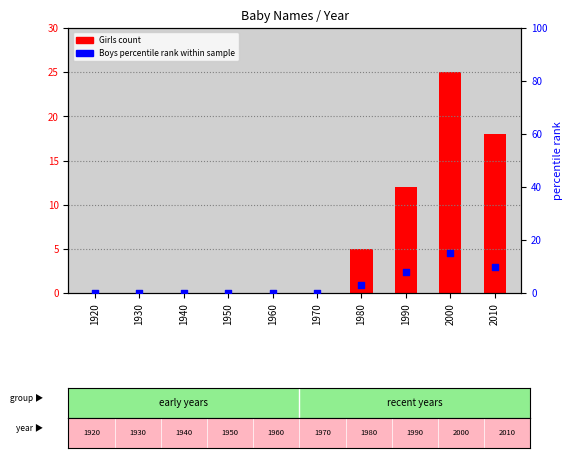

At how many categories does at least one series exceed 24?

1